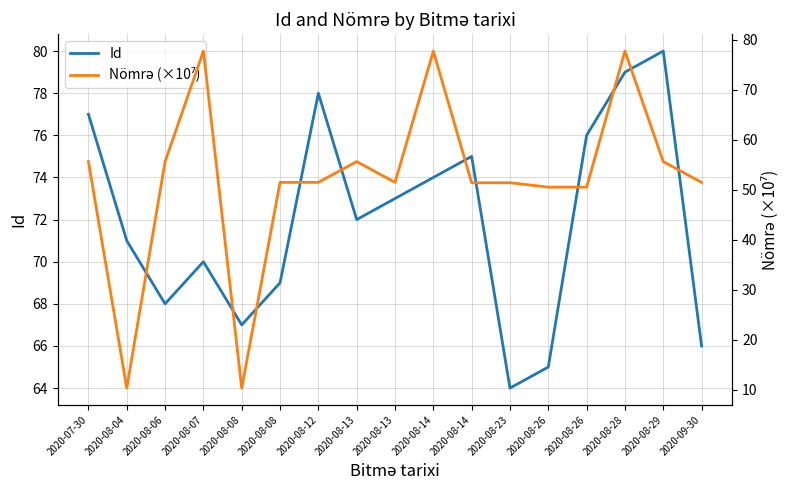

Reading left to right, transcribe all the data shown in this chart.

Id: 2020-07-30=77.0	2020-08-04=71.0	2020-08-06=68.0	2020-08-07=70.0	2020-08-08=67.0	2020-08-08=69.0	2020-08-12=78.0	2020-08-13=72.0	2020-08-13=73.0	2020-08-14=74.0	2020-08-14=75.0	2020-08-23=64.0	2020-08-26=65.0	2020-08-26=76.0	2020-08-28=79.0	2020-08-29=80.0	2020-09-30=66.0
Nömrə (×10⁷): 2020-07-30=55.7	2020-08-04=10.3	2020-08-06=55.7	2020-08-07=77.8	2020-08-08=10.3	2020-08-08=51.5	2020-08-12=51.5	2020-08-13=55.7	2020-08-13=51.5	2020-08-14=77.8	2020-08-14=51.4	2020-08-23=51.4	2020-08-26=50.6	2020-08-26=50.6	2020-08-28=77.8	2020-08-29=55.7	2020-09-30=51.5